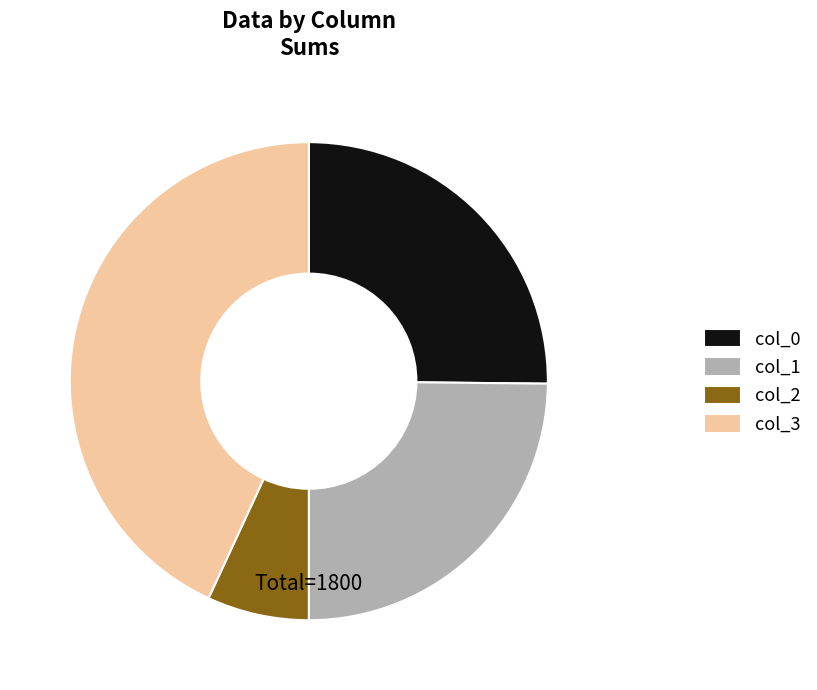

Is there any slice that represents more than half of the pie?

No